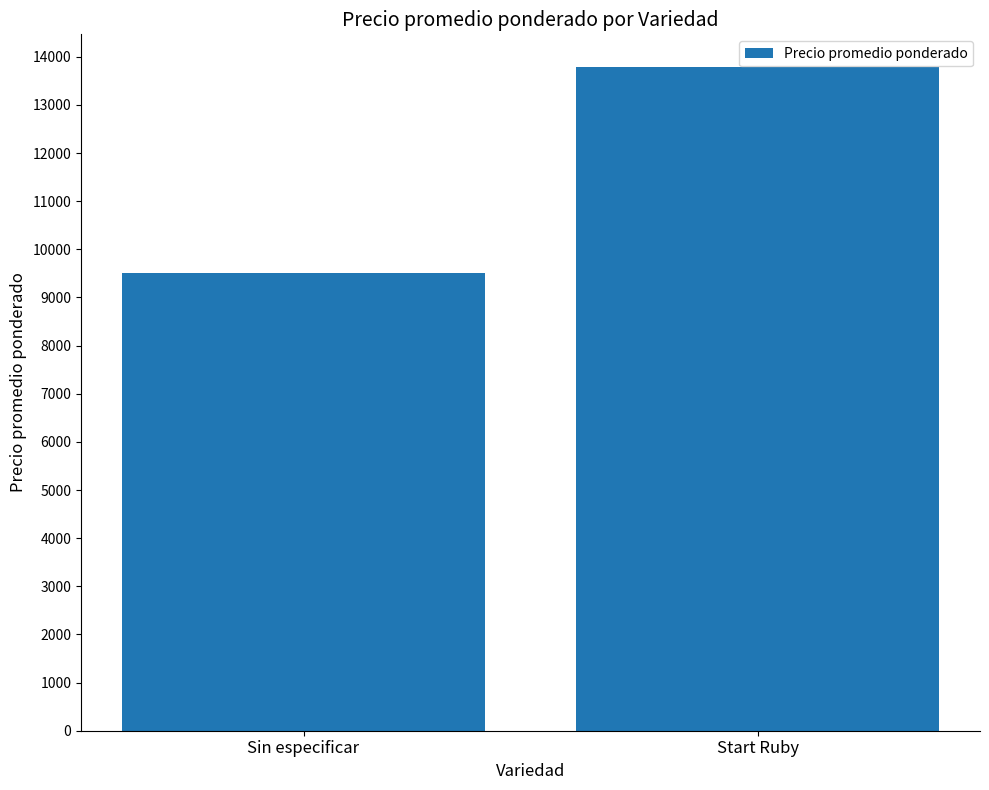

How many bars are there in total?

2